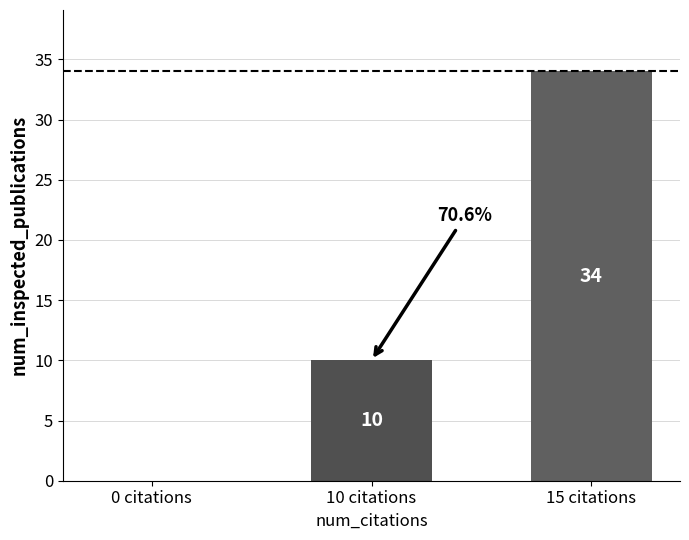

True or false: the data shows 18 at 10 citations.

False